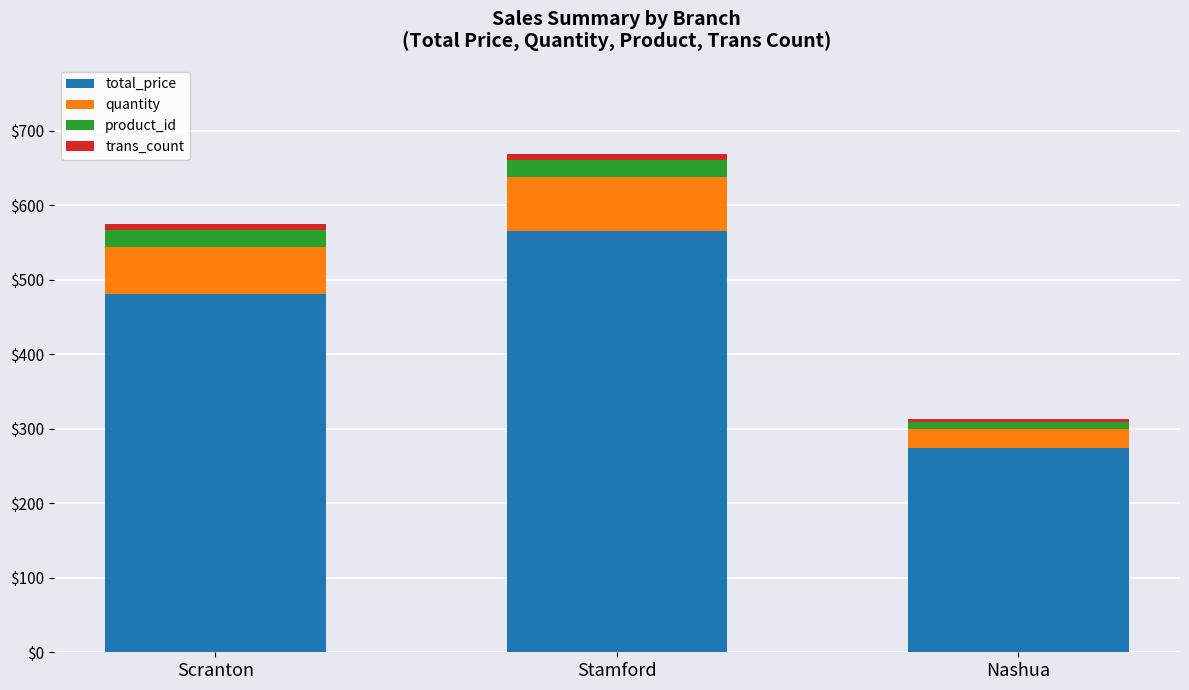

The total_price series shows 274.8 at Nashua. True or false?

True